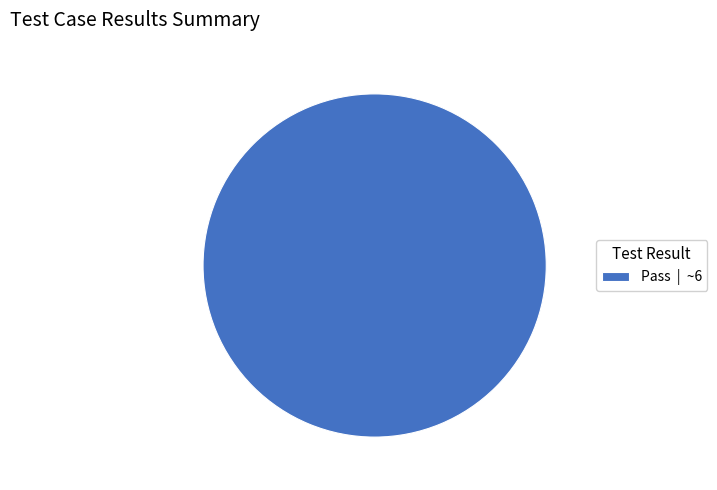

How many segments does this pie chart have?

1